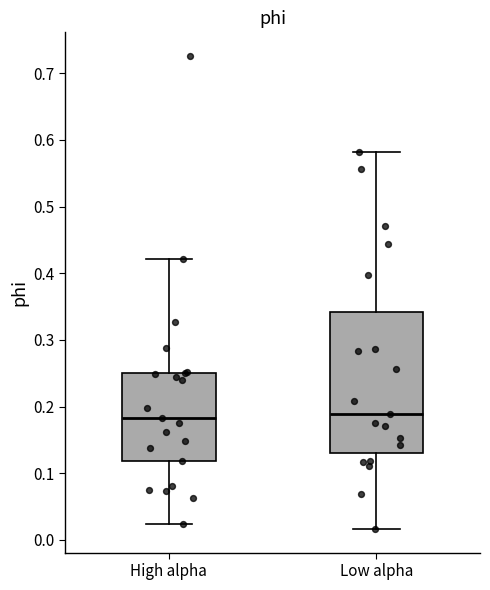

Reading left to right, transcribe this box plot: for each box, give where its median line is, the range the box spans, and where its two whiskers end, as read against the y-axis. The values are not printed on the chart, so give them approximately, as read against the axis.

High alpha: median 0.18, box 0.12 to 0.25, whiskers 0.02 to 0.42
Low alpha: median 0.19, box 0.13 to 0.34, whiskers 0.02 to 0.58